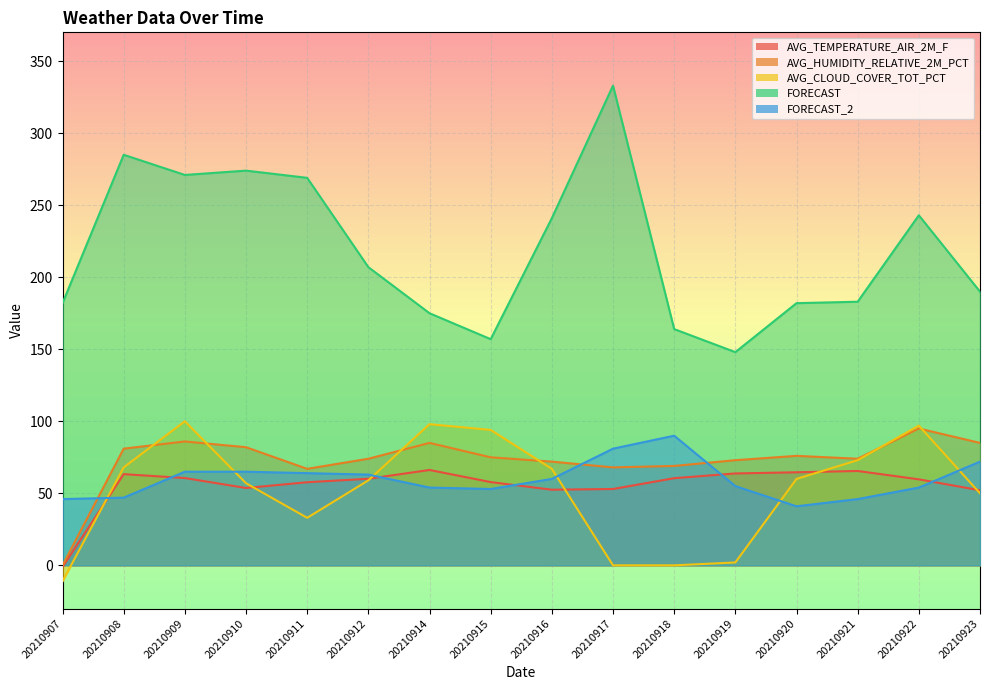

What is the maximum value for AVG_TEMPERATURE_AIR_2M_F?

66.2